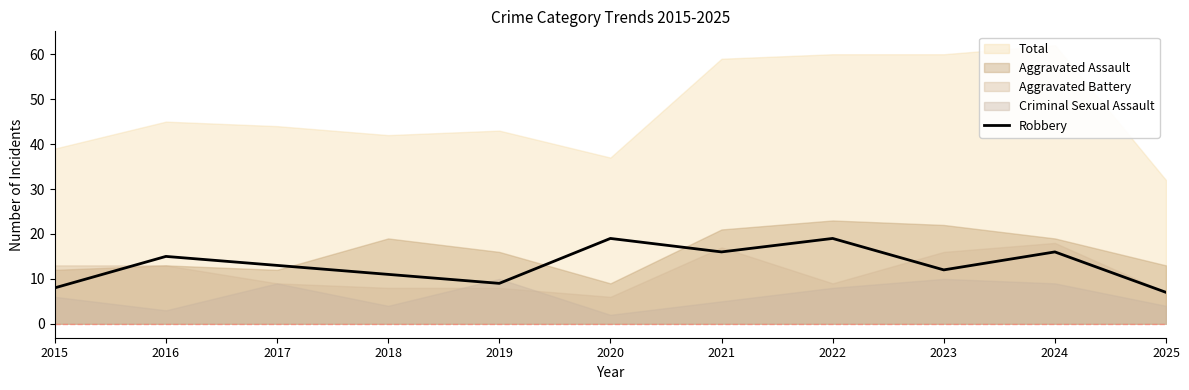

Reading right to left, extract all data points from this chart.

7	16	12	19	16	19	9	11	13	15	8